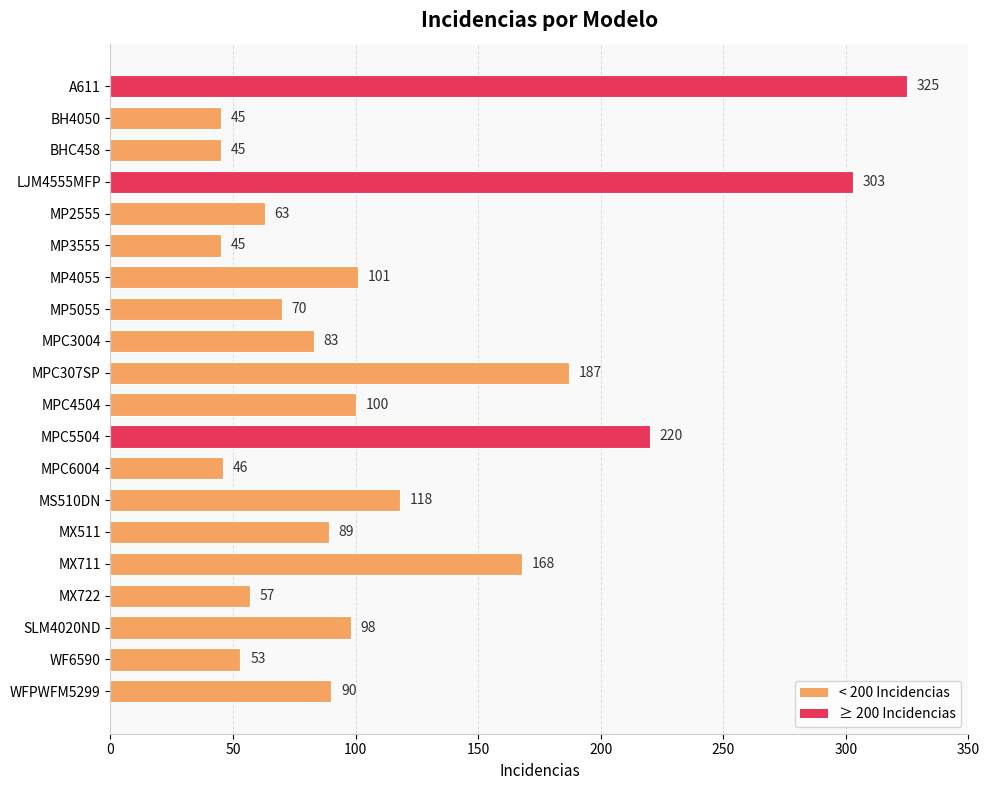

What is the label of the 12th bar from the bottom?

MPC3004